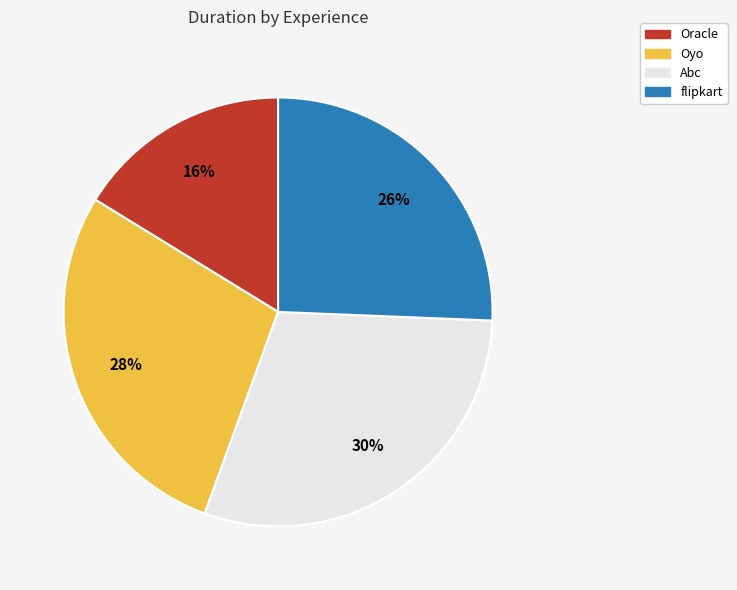

How many slices are in this pie chart?

4